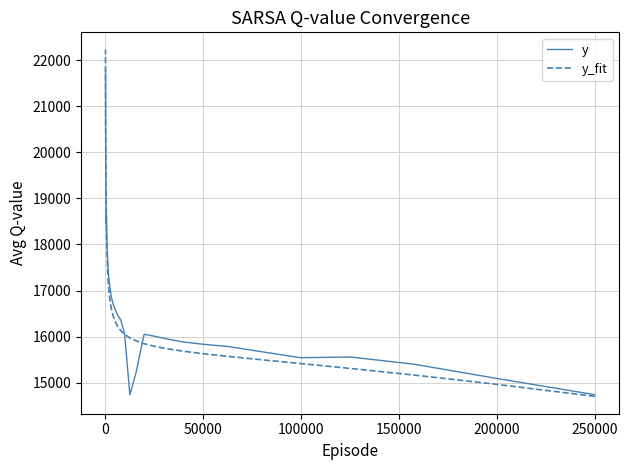

What is the sum of all y values?

560985.7